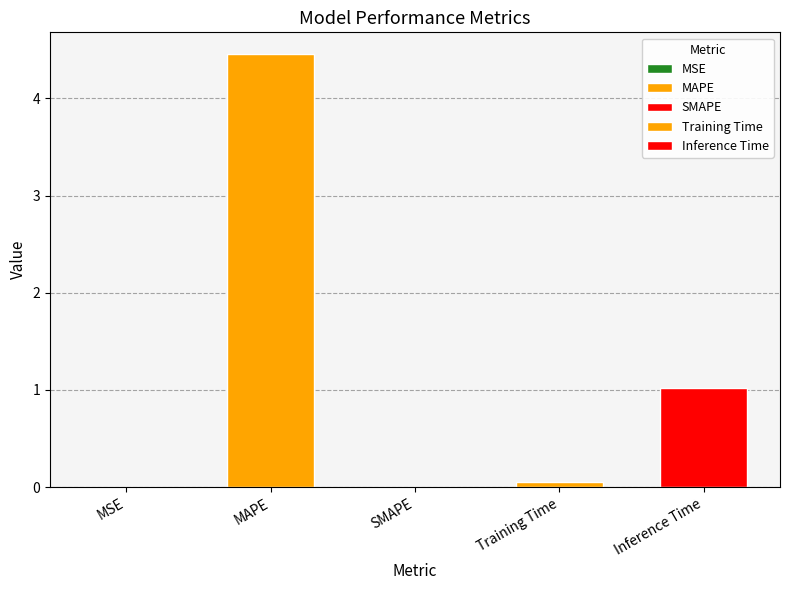

What is the average value?

1.1